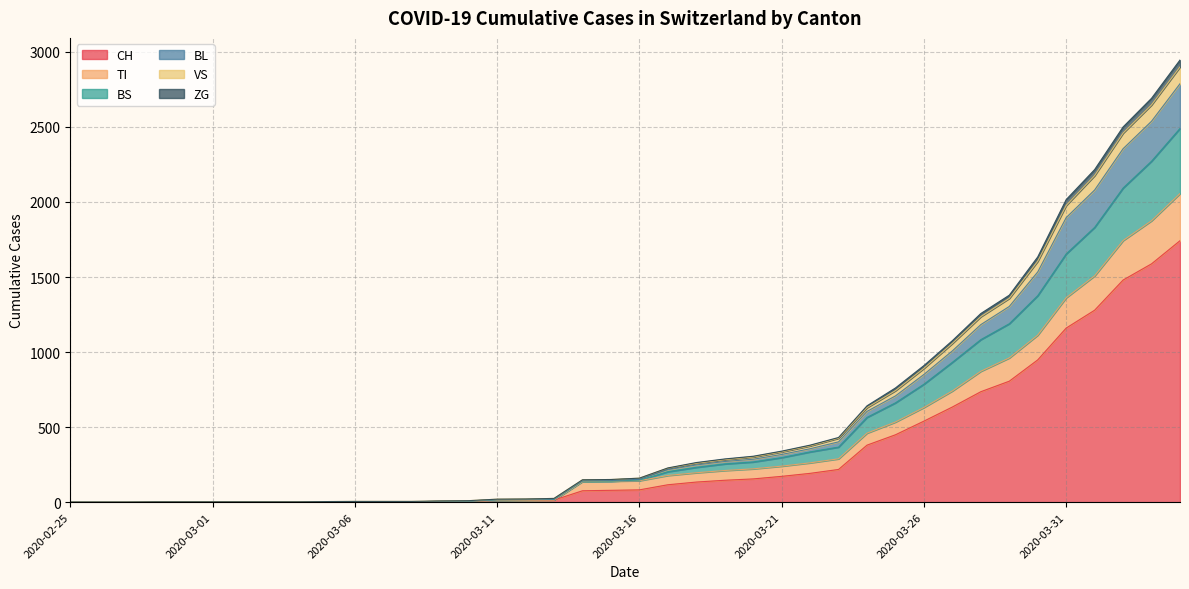

True or false: CH and ZG cross at least once.

False